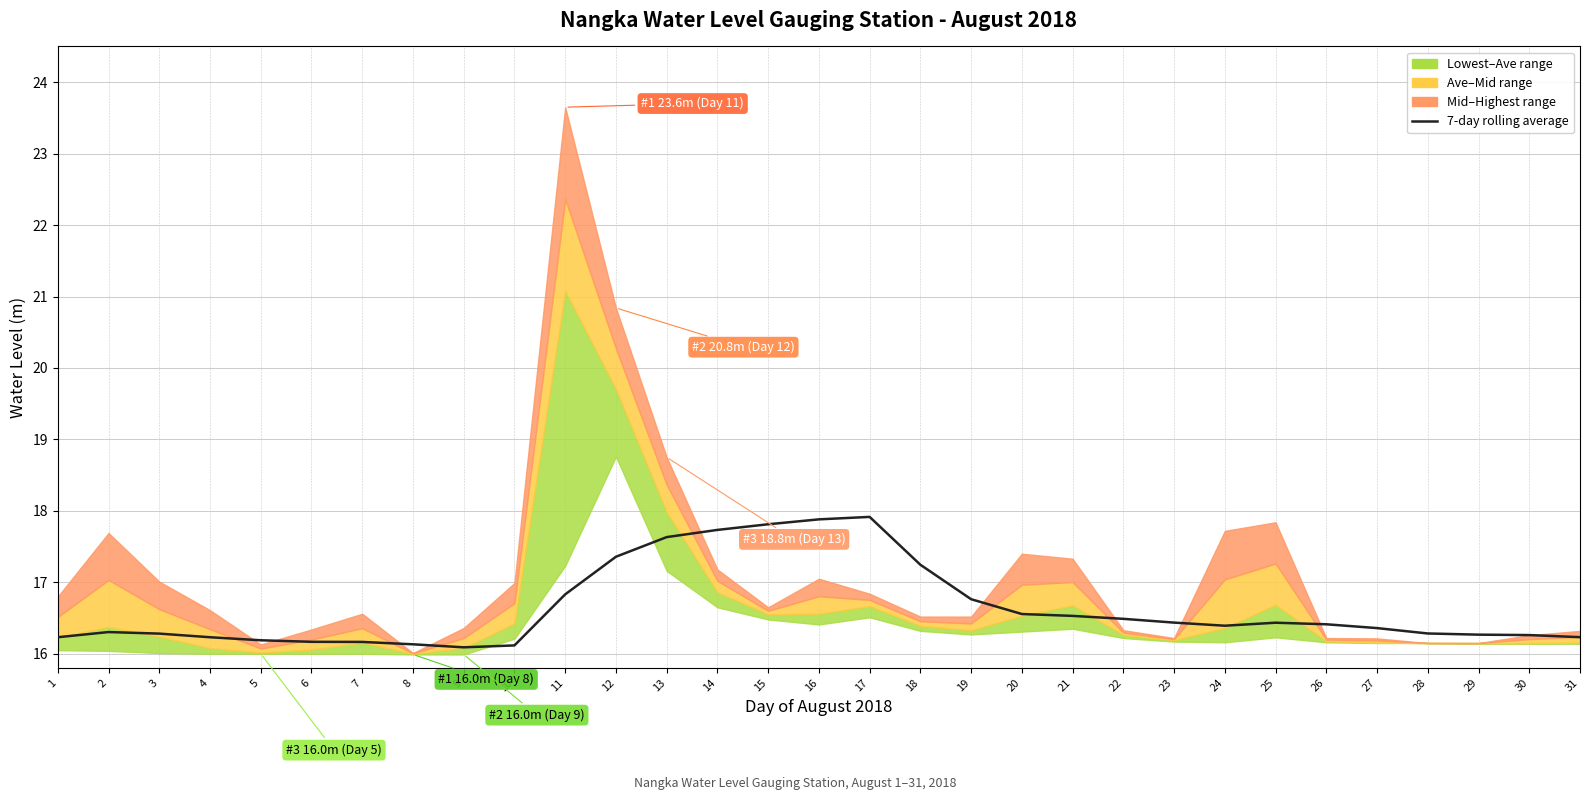

Between 19 and 13, which is larger?

13